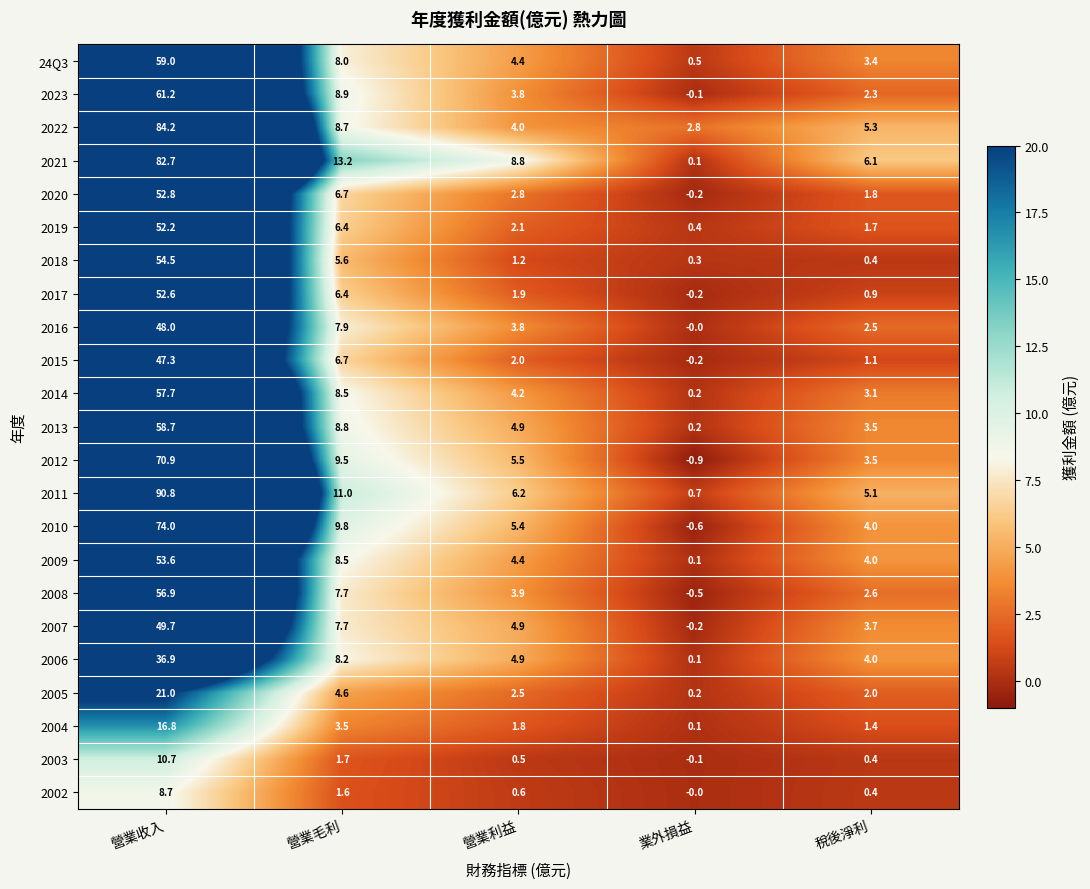

At which label is 2010 closest to 36?

營業毛利